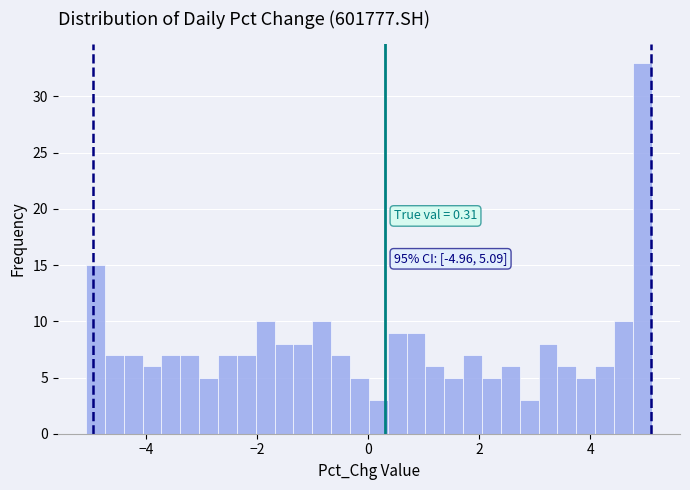

Read against the x-axis, roughly where is the centre of the tallest bar?

5.0